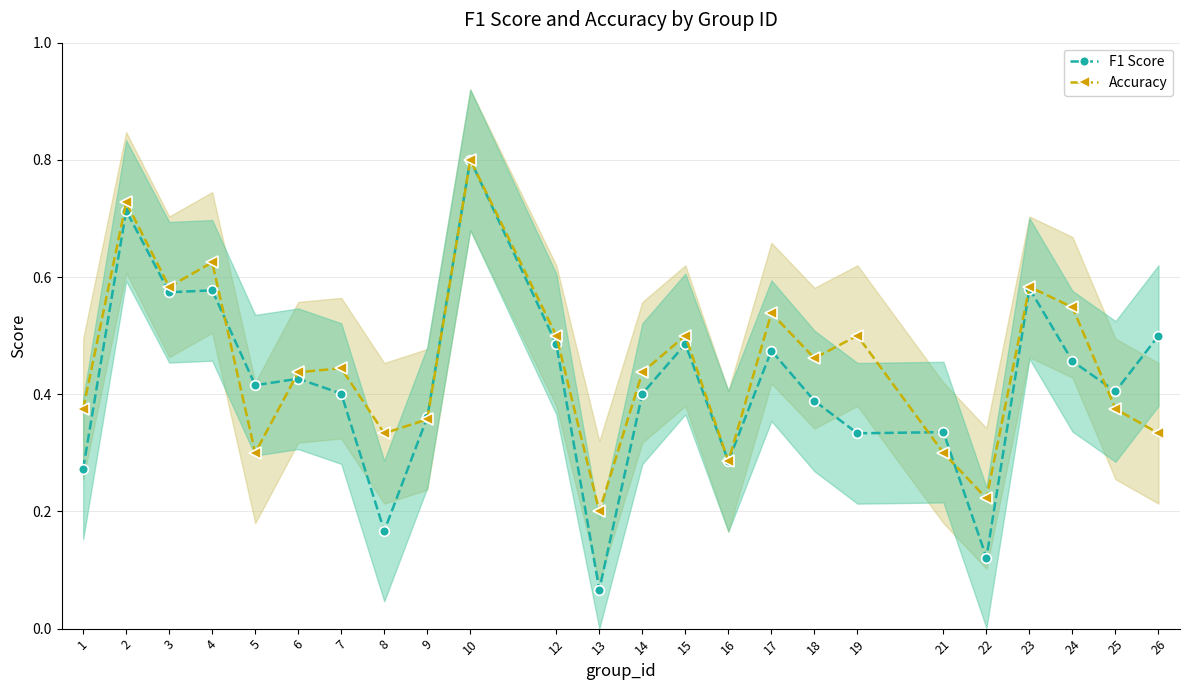

Does the chart display data point markers on the line(s)?

Yes